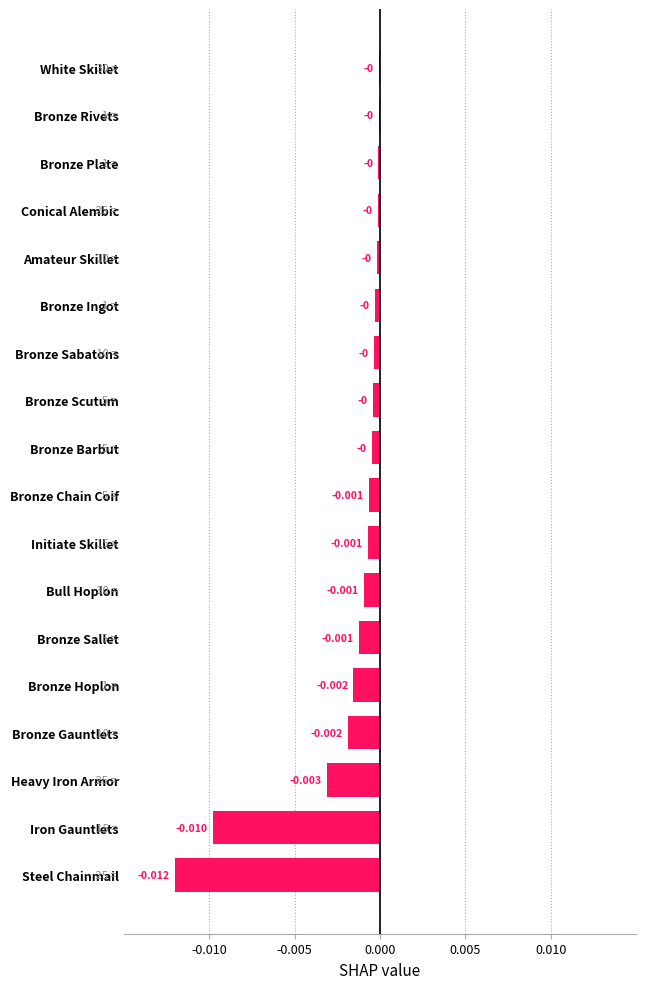

Which has a higher value, Bronze Ingot or Steel Chainmail?

Bronze Ingot